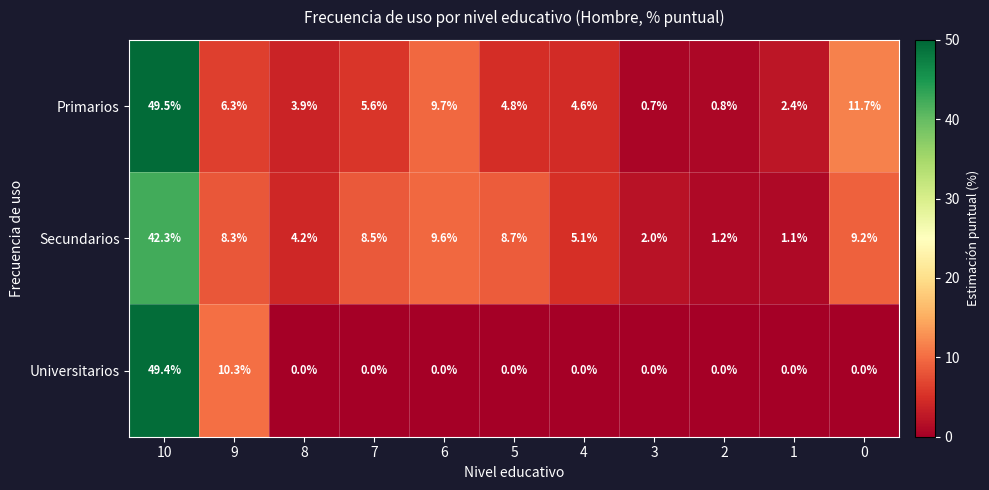

At which label does Secundarios reach its peak?

10